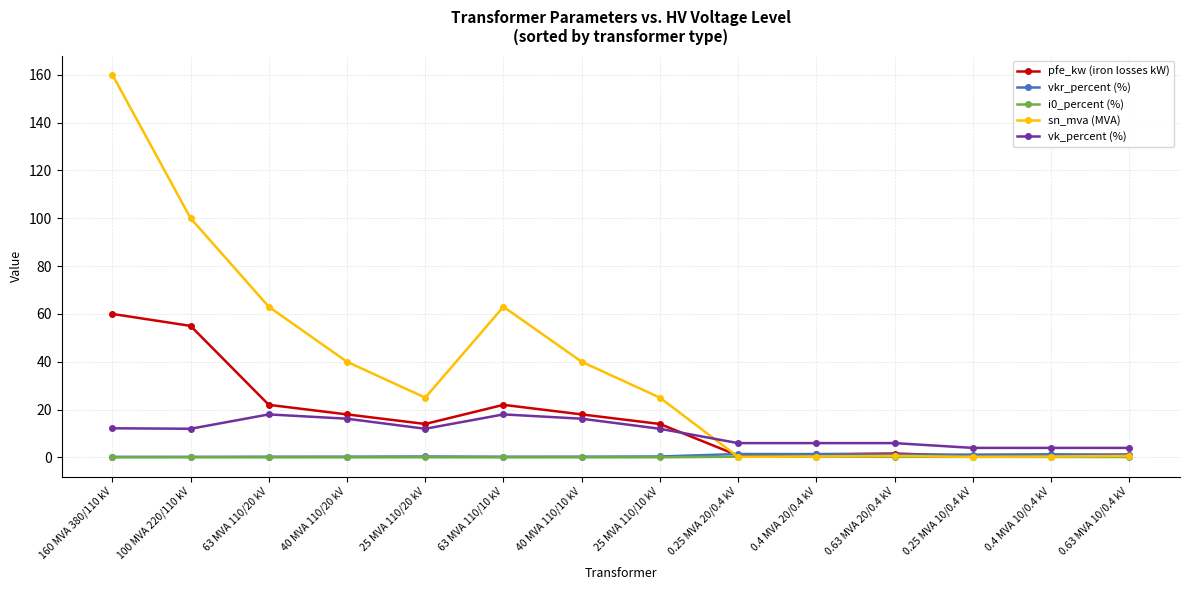

What is the maximum value shown in the chart?

160.0